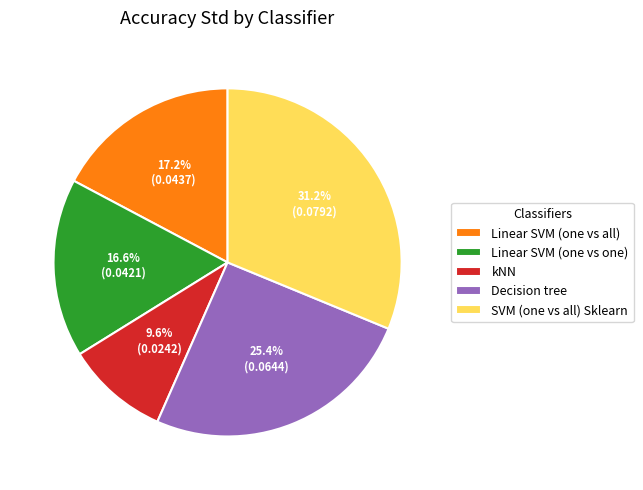

Does any single category account for the majority?

No